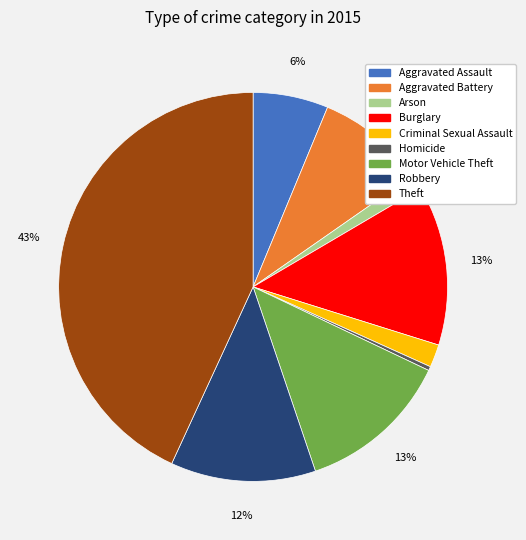

Which has a higher value, Aggravated Assault or Homicide?

Aggravated Assault